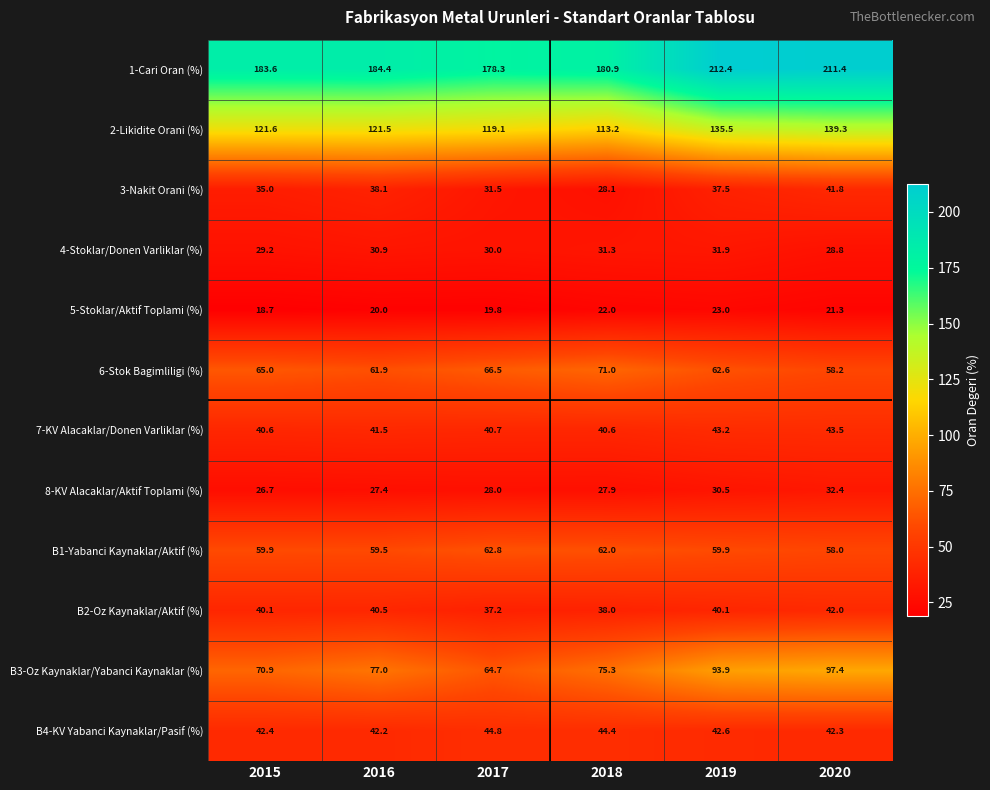

Where does the 7-KV Alacaklar/Donen Varliklar (%) series first go above 41?

2016